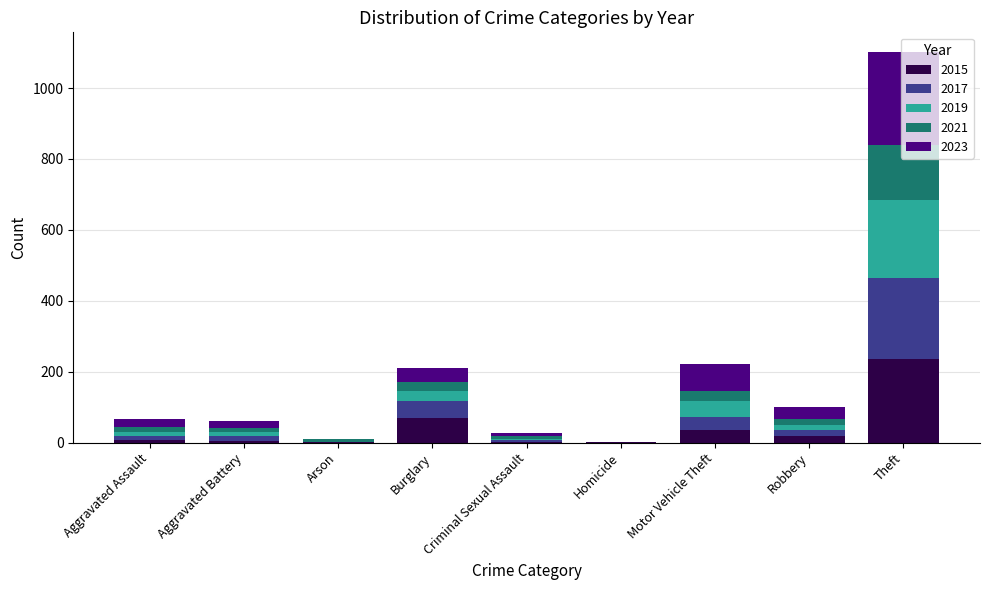

The value of 2015 at Theft is 158. True or false?

False